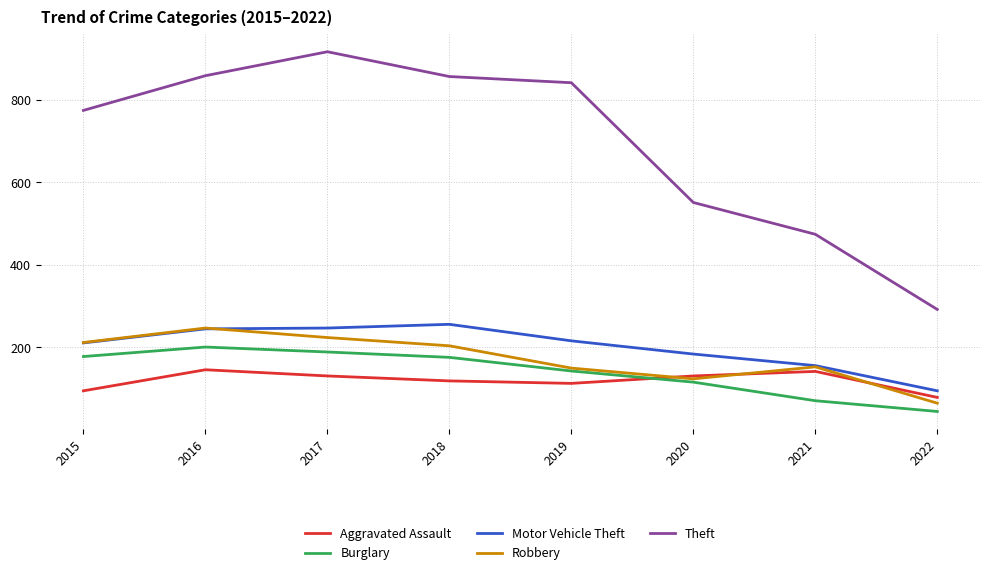

At how many categories does at least one series exceed 469?

7